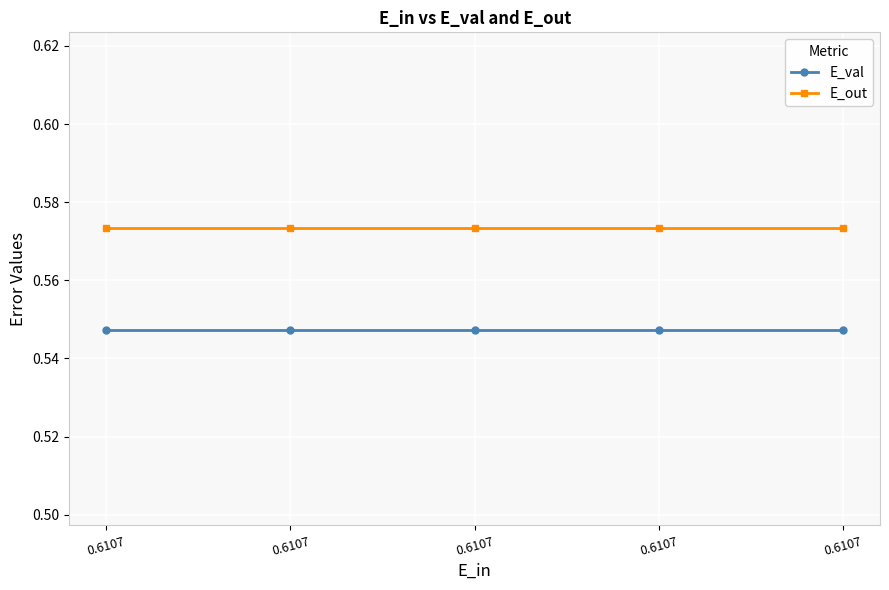

What is the sum of all E_val values?

2.7